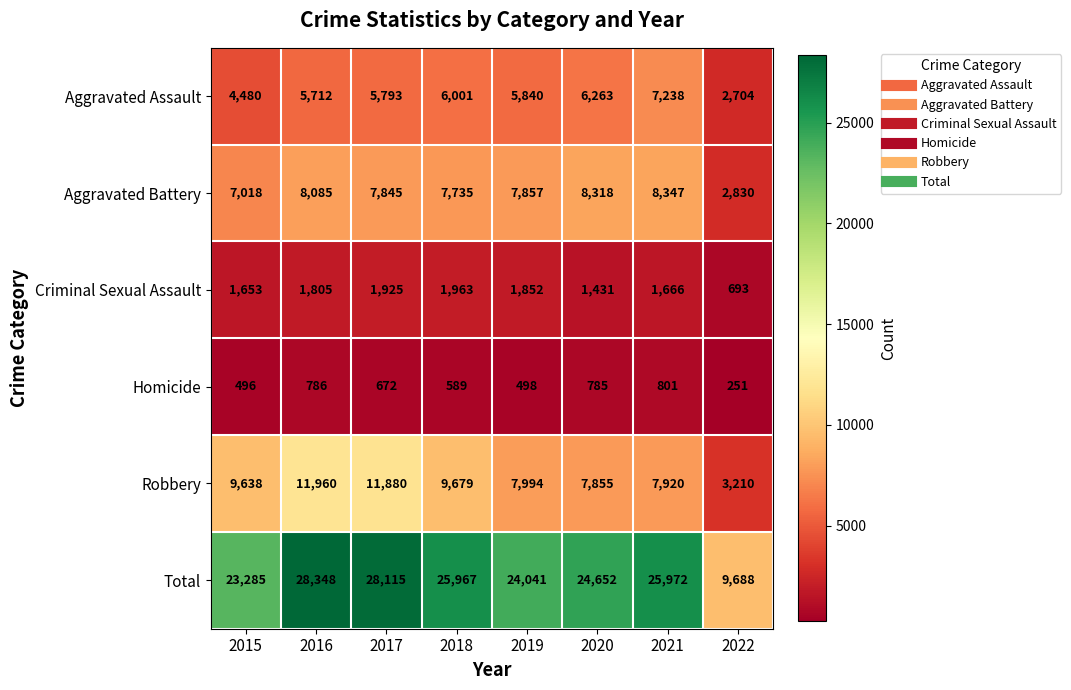

The Robbery series shows 14891 at 2018. True or false?

False